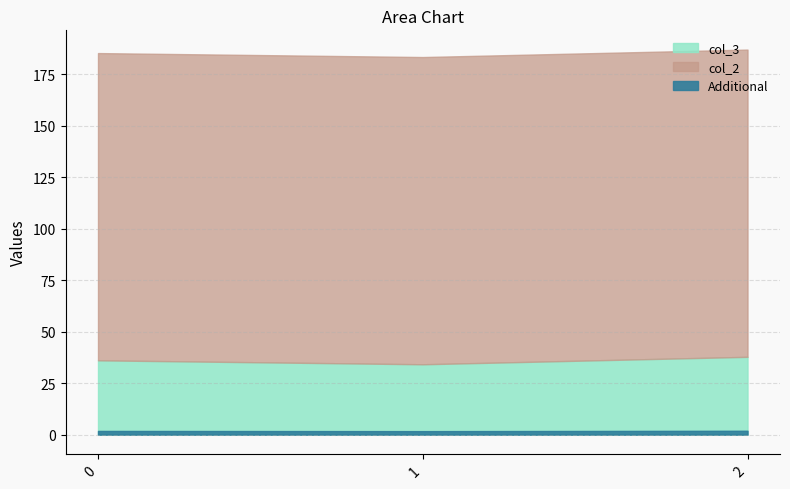

Where is col_3 nearest to the value 35?

1